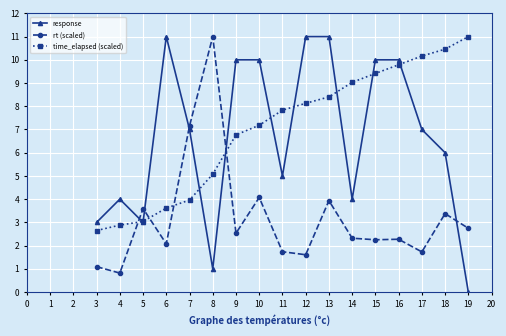

How many values in response are above zero?

16